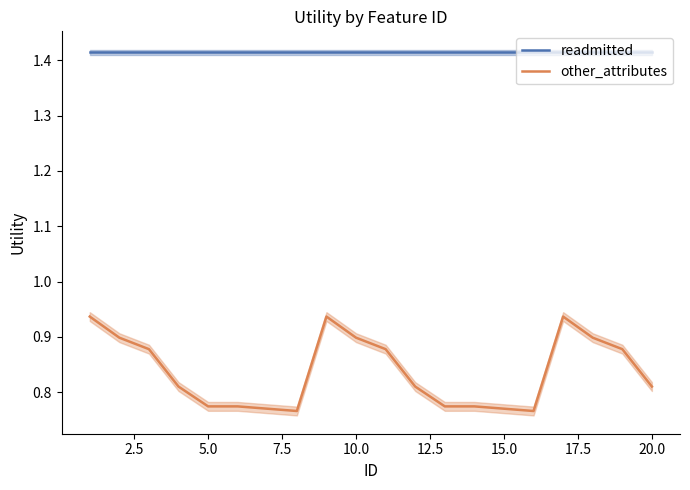

Which series has the largest total across all categories?

readmitted